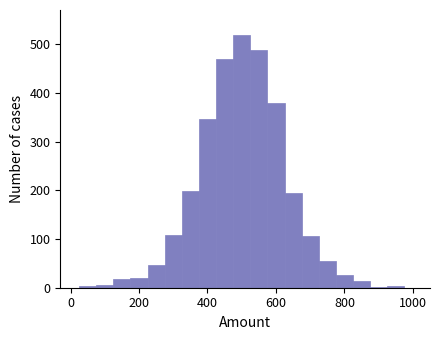

Around what value on the x-axis is the tallest bar? Give the approximate position of its centre, as read against the axis.

500